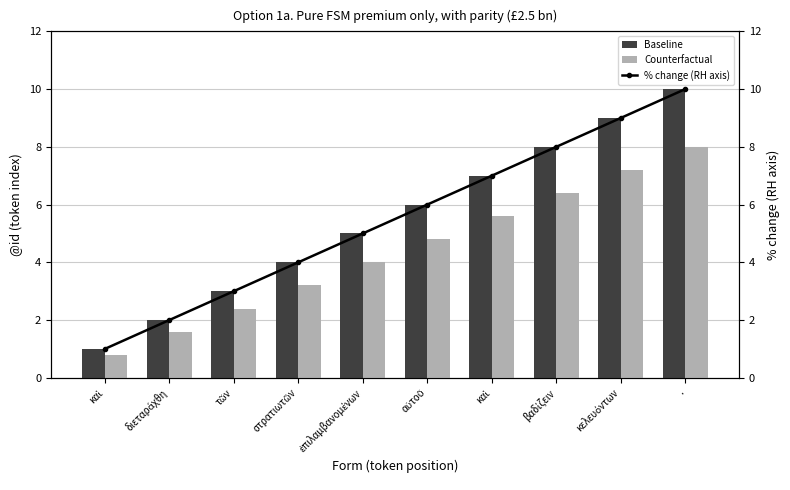

Is it true that % change (RH axis) equals 9.0 at κελευόντων?

True